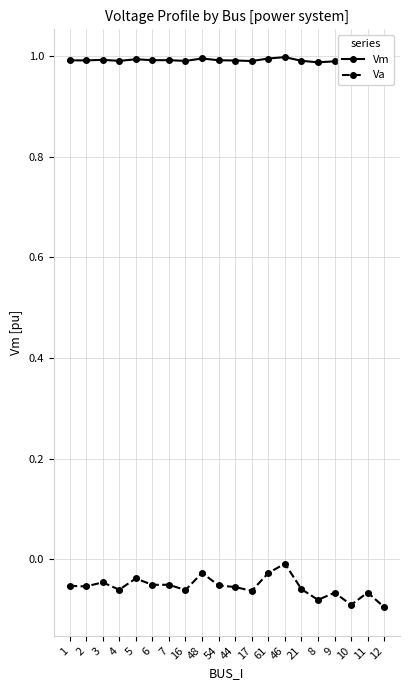

Does the chart display data point markers on the line(s)?

Yes